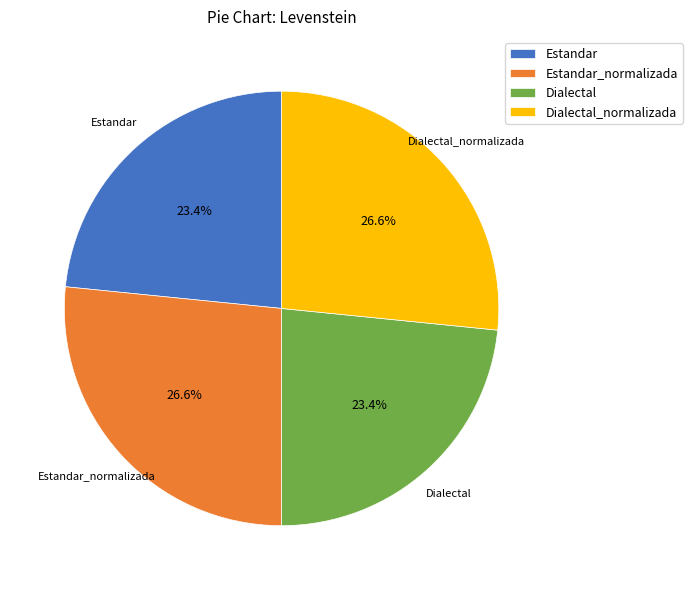

The Estandar_normalizada slice represents 27% of the pie. True or false?

True